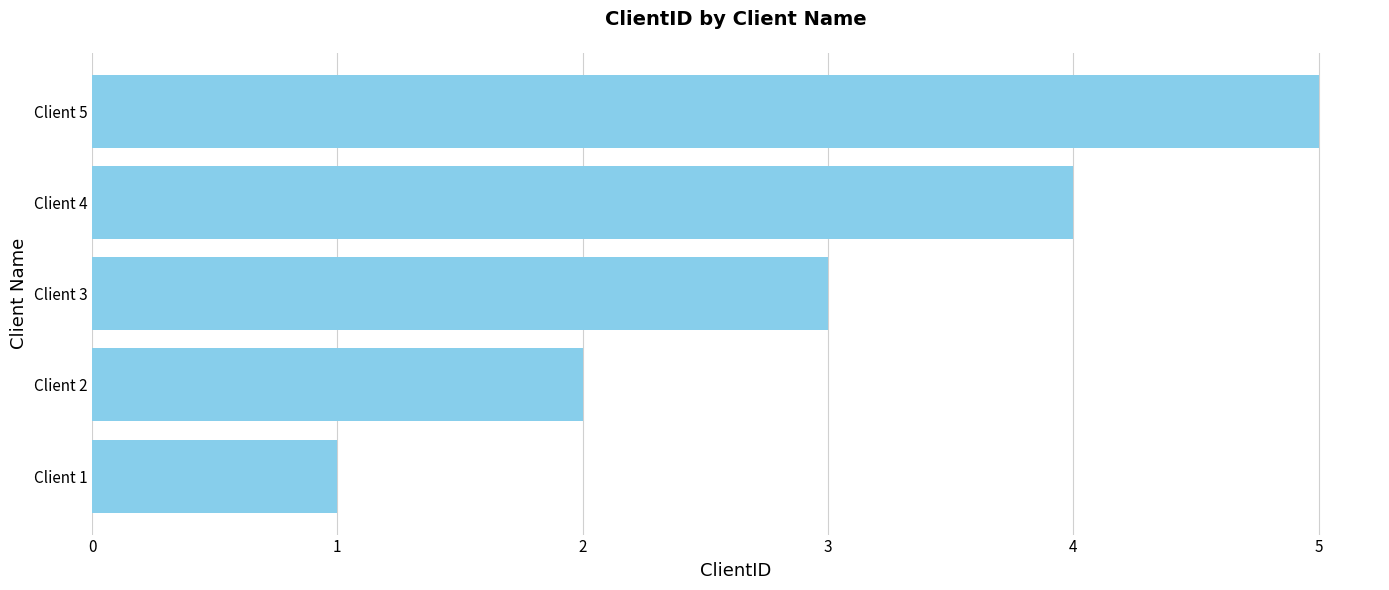

The chart shows a value of 2 at Client 4. True or false?

False